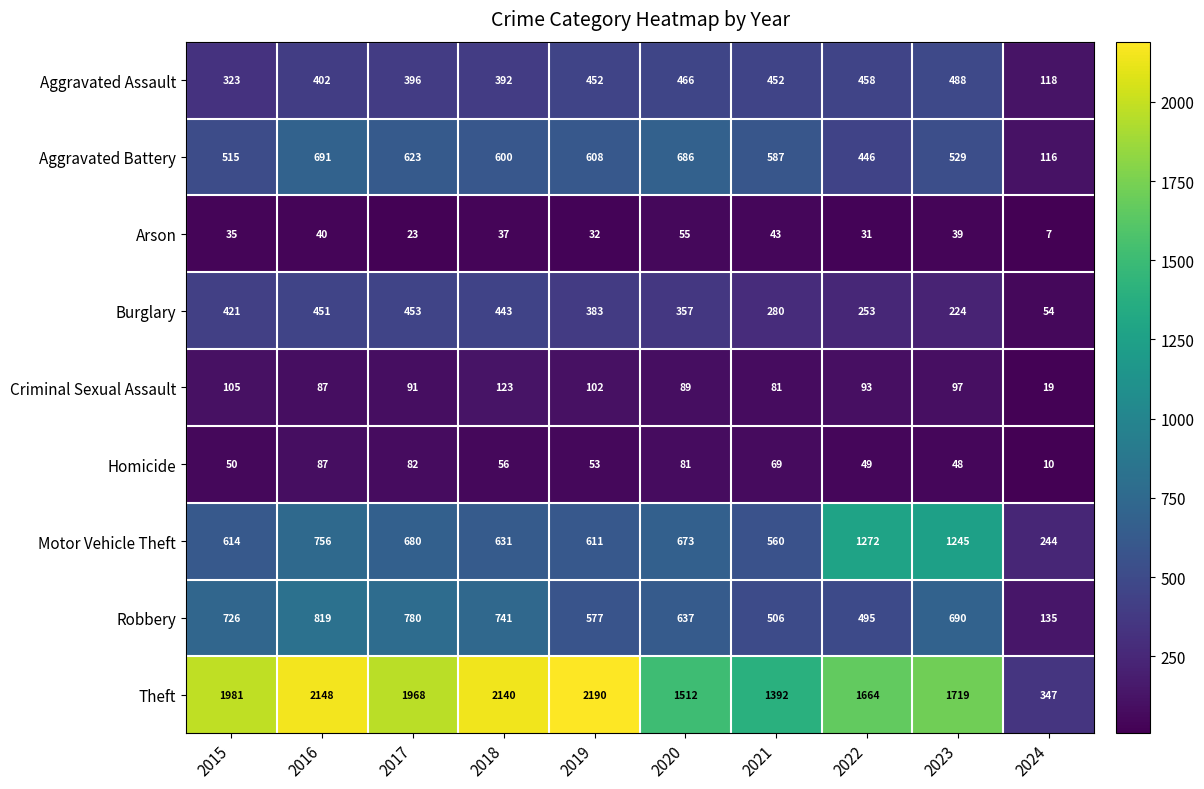

At how many categories does at least one series exceed 639?

9